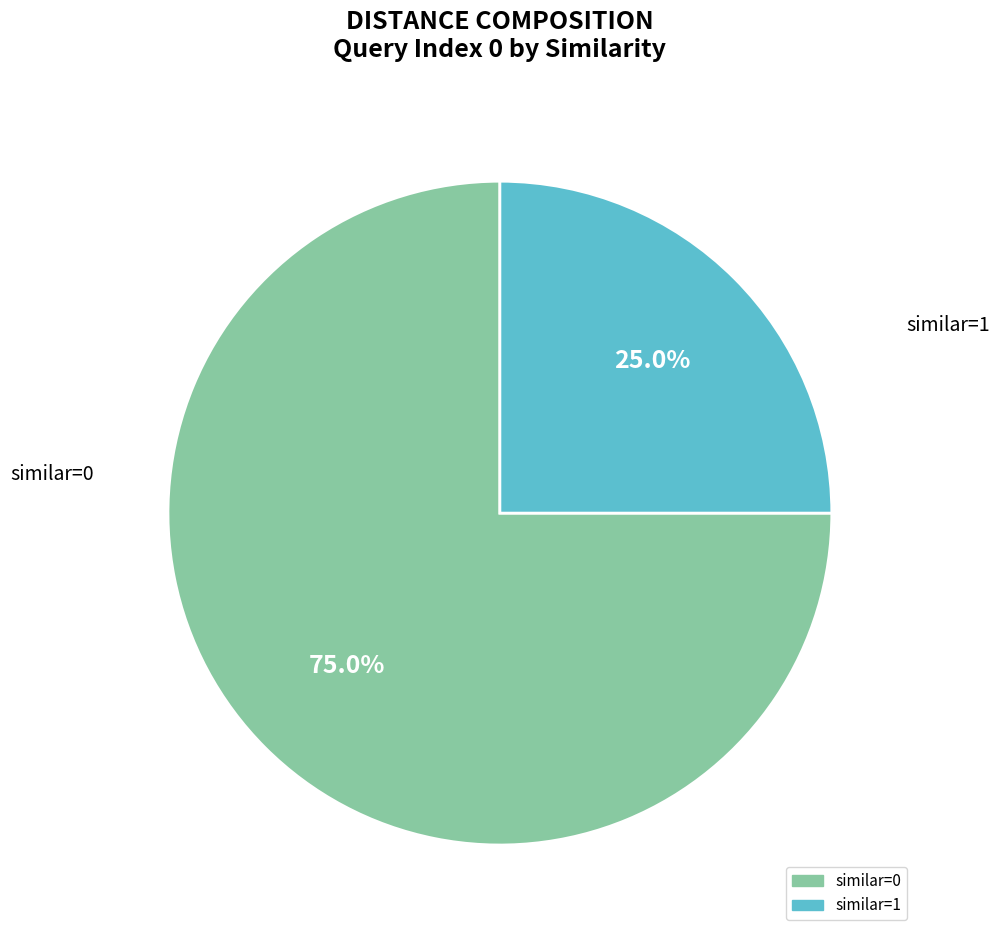

True or false: similar=1 accounts for 17% of the total.

False